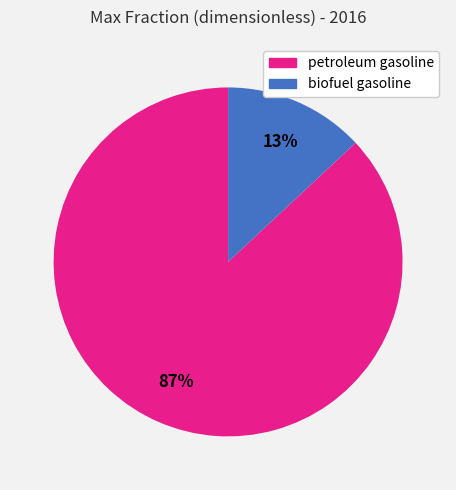

Which has a higher value, biofuel gasoline or petroleum gasoline?

petroleum gasoline